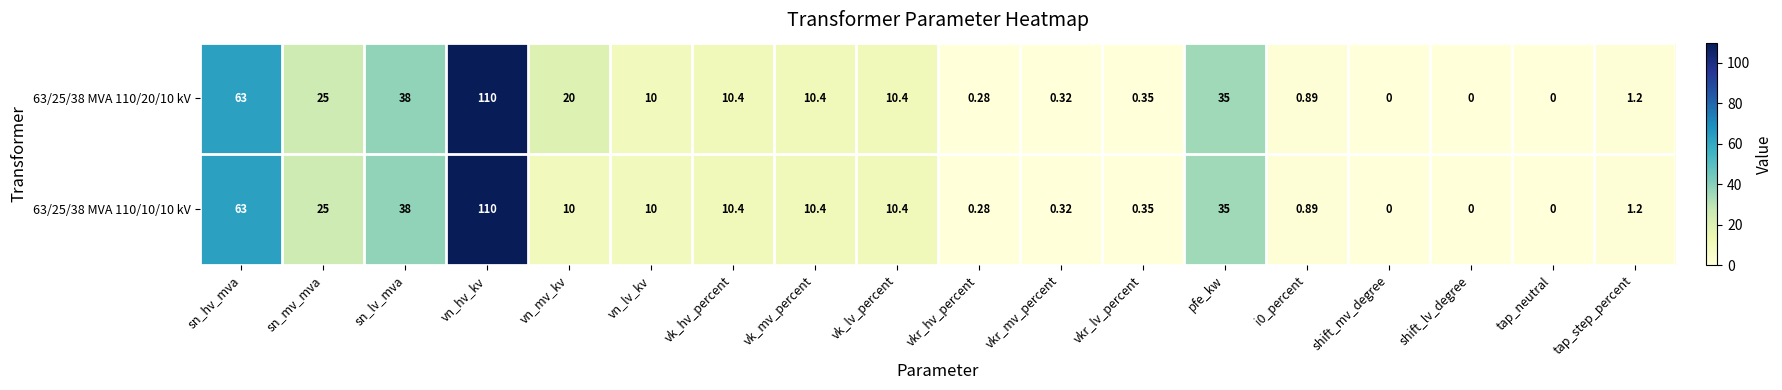

How many series are shown in this chart?

2